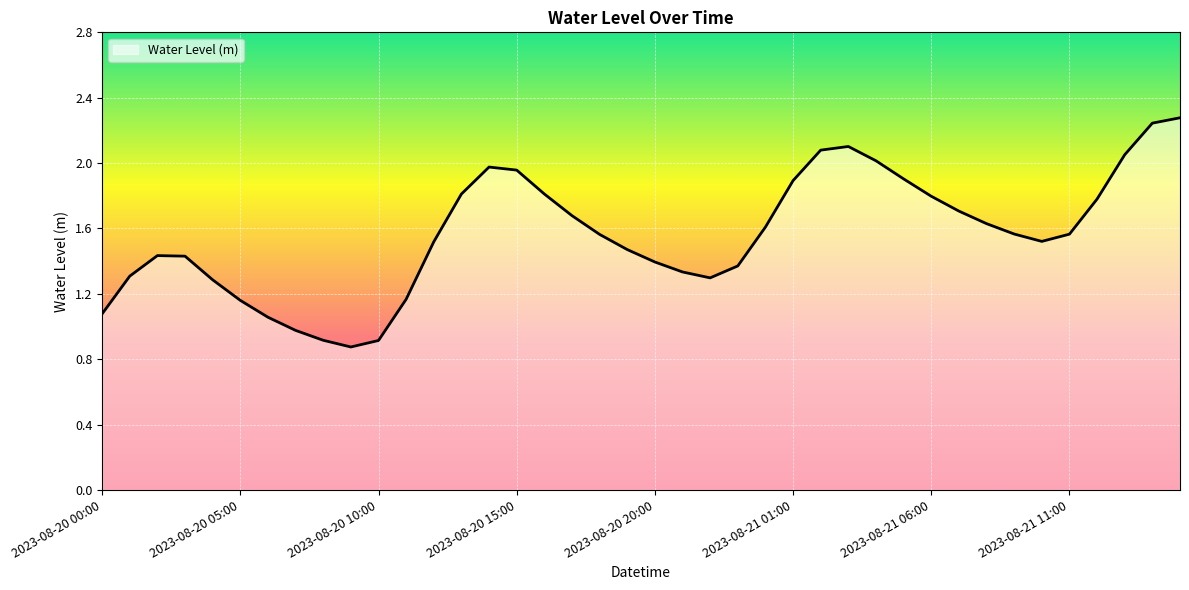

What is the maximum value shown in the chart?

2.3